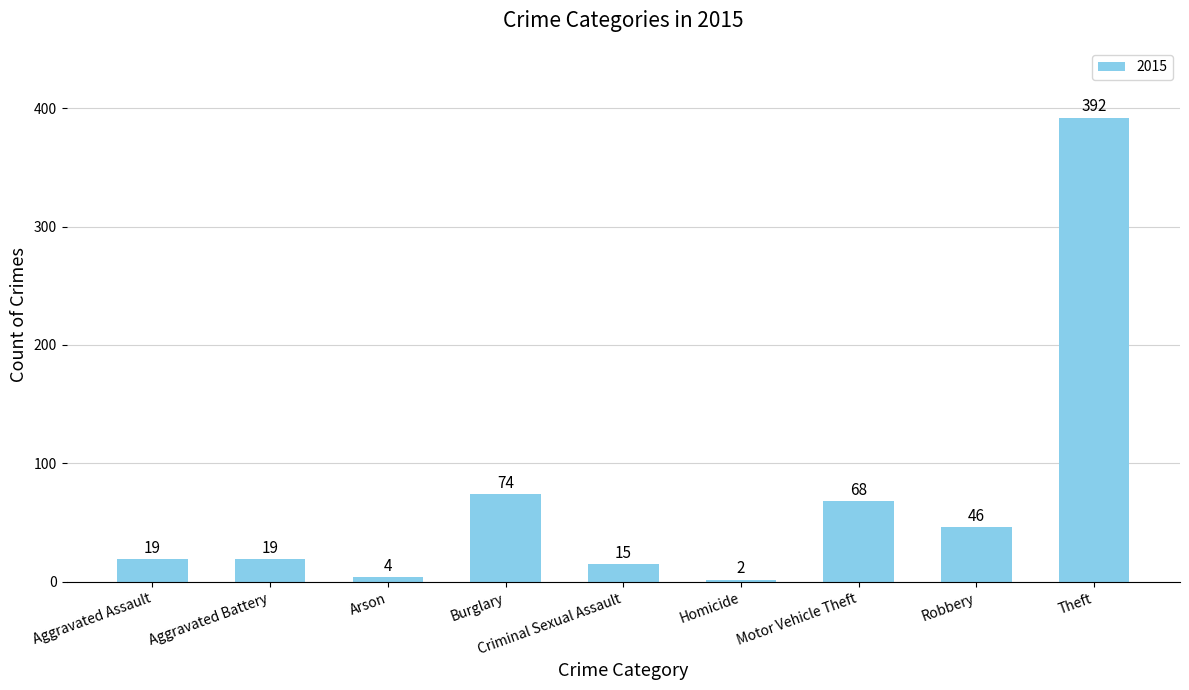

Approximately how many times larger is the value at Criminal Sexual Assault compared to Motor Vehicle Theft?

0.2